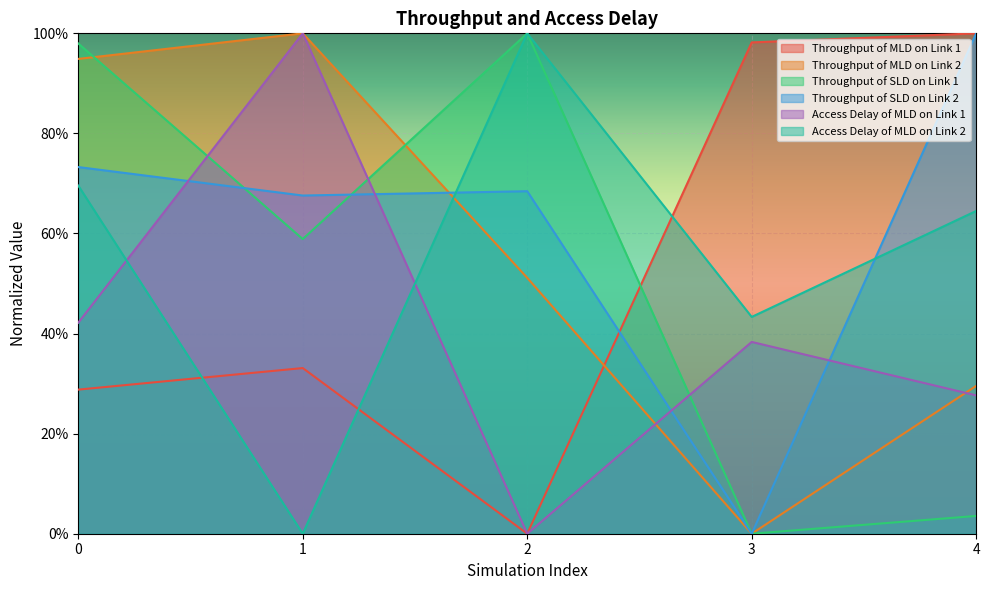

Reading left to right, what are all the values shown in this chart?

Throughput of MLD on Link 1: 0.3	0.3	0.0	1.0	1.0
Throughput of MLD on Link 2: 0.9	1.0	0.5	0.0	0.3
Throughput of SLD on Link 1: 1.0	0.6	1.0	0.0	0.0
Throughput of SLD on Link 2: 0.7	0.7	0.7	0.0	1.0
Access Delay of MLD on Link 1: 0.4	1.0	0.0	0.4	0.3
Access Delay of MLD on Link 2: 0.7	0.0	1.0	0.4	0.6